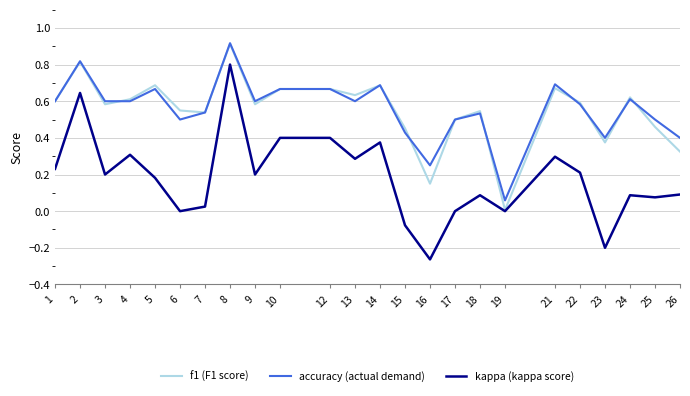

Which series ends up on top after the final intersection of f1 (F1 score) and accuracy (actual demand)?

accuracy (actual demand)